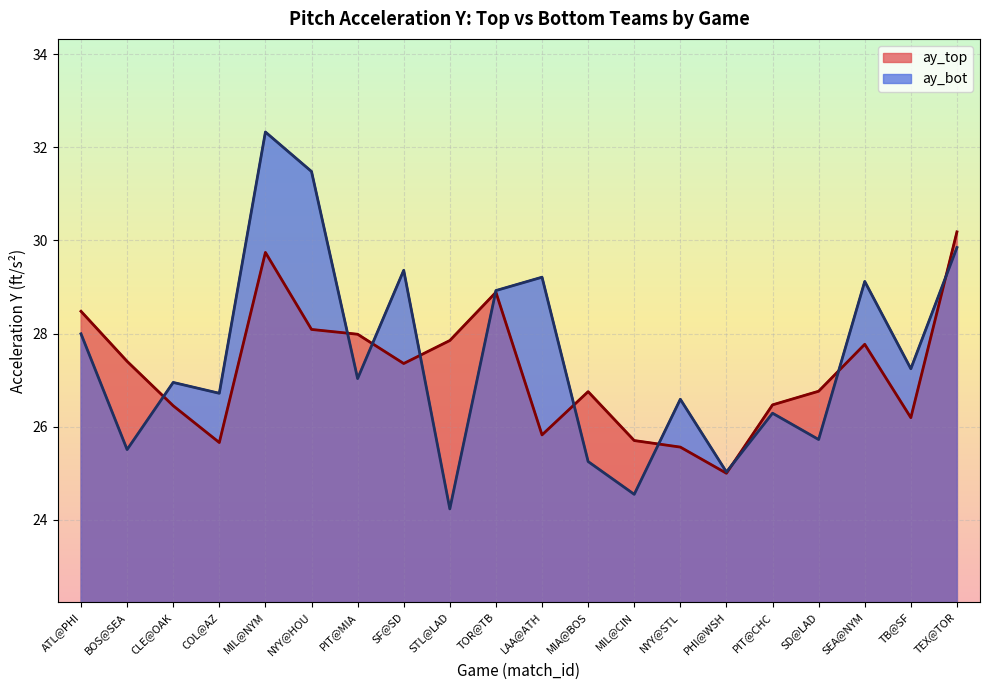

Where is the first local minimum for ay_bot?

BOS@SEA